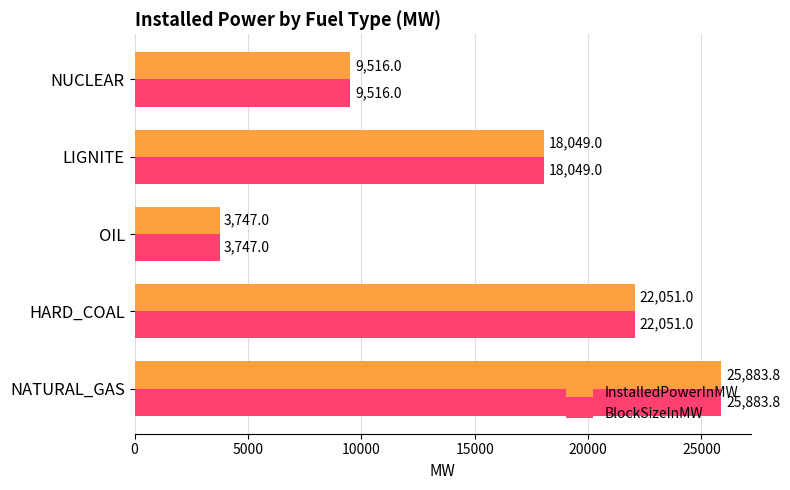

At how many categories does at least one series exceed 20744?

2